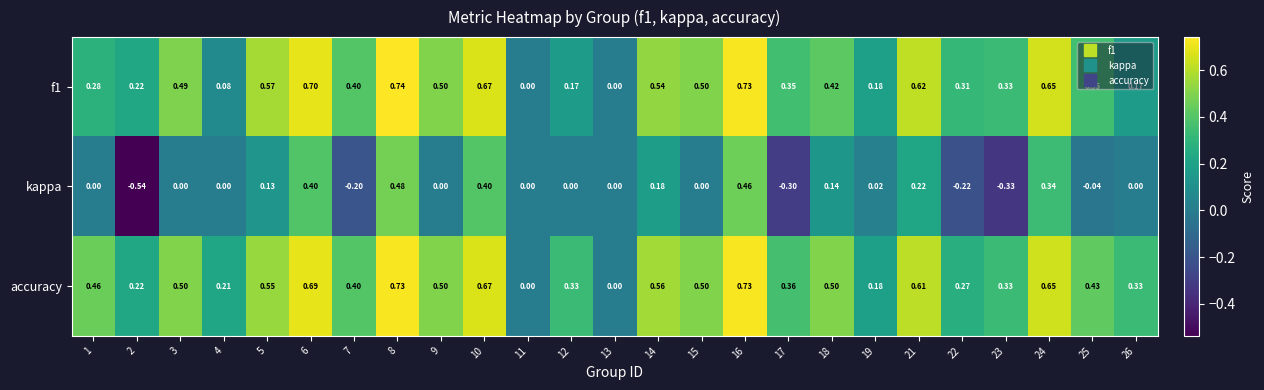

Count the number of categories in the chart.

25